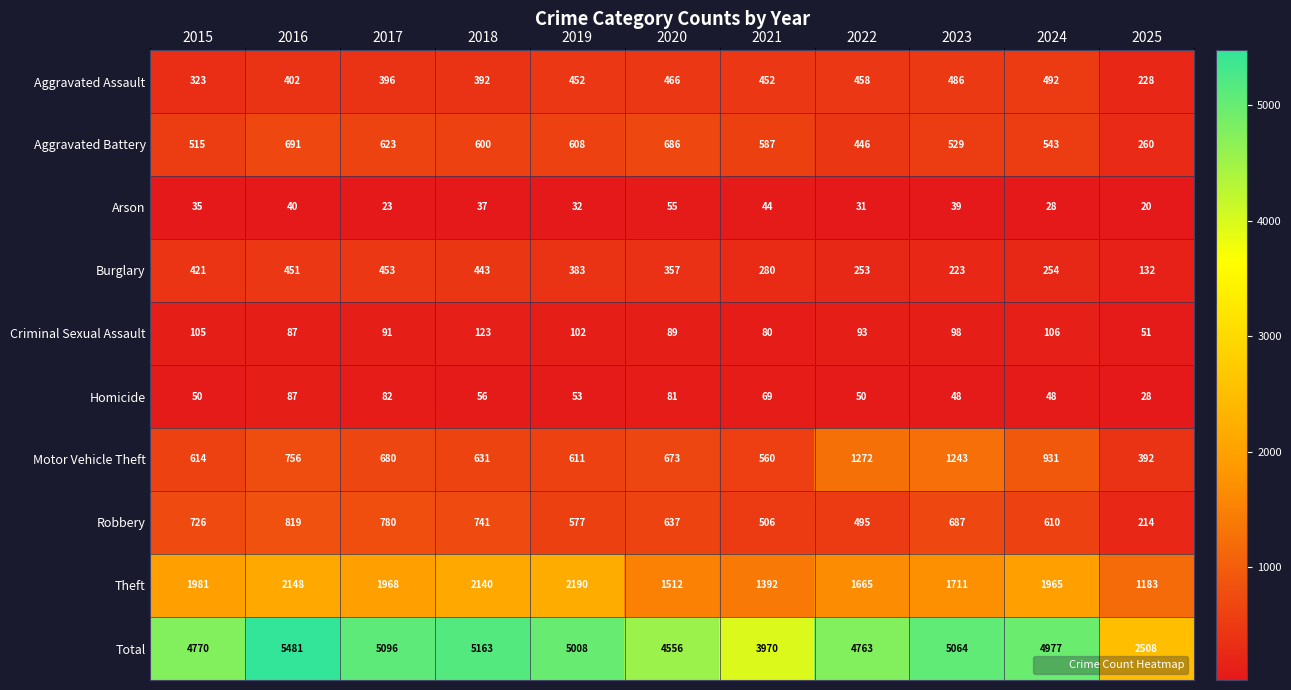

How many values in the Motor Vehicle Theft series are below 673?

5